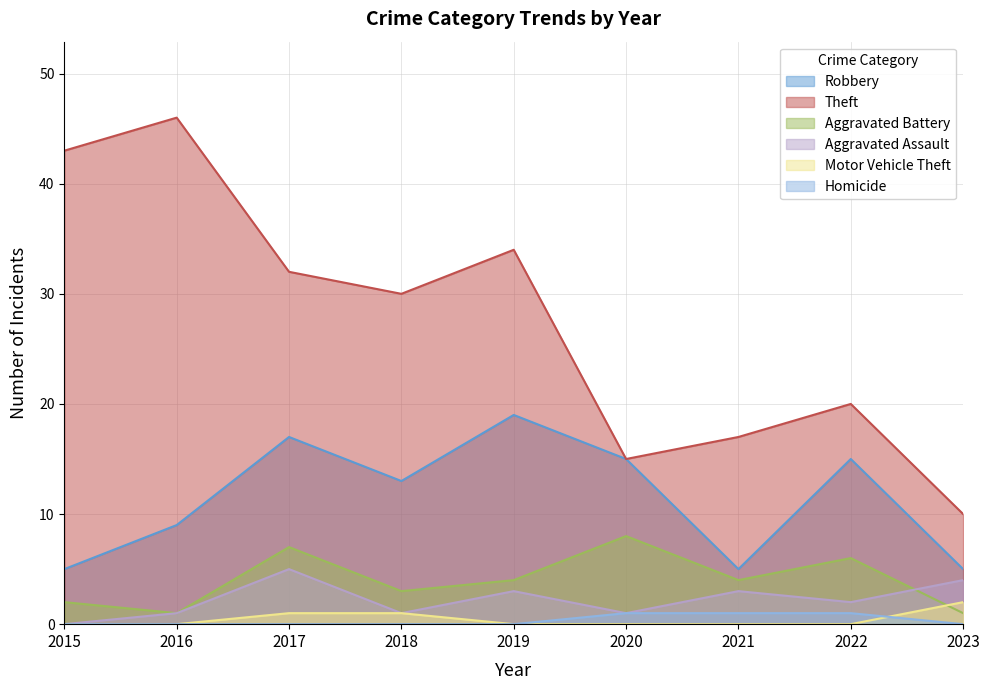

Reading left to right, extract all data points from this chart.

Robbery: 2015=5	2016=9	2017=17	2018=13	2019=19	2020=15	2021=5	2022=15	2023=5
Theft: 2015=43	2016=46	2017=32	2018=30	2019=34	2020=15	2021=17	2022=20	2023=10
Aggravated Battery: 2015=2	2016=1	2017=7	2018=3	2019=4	2020=8	2021=4	2022=6	2023=1
Aggravated Assault: 2015=0	2016=1	2017=5	2018=1	2019=3	2020=1	2021=3	2022=2	2023=4
Motor Vehicle Theft: 2015=0	2016=0	2017=1	2018=1	2019=0	2020=0	2021=0	2022=0	2023=2
Homicide: 2015=0	2016=0	2017=0	2018=0	2019=0	2020=1	2021=1	2022=1	2023=0